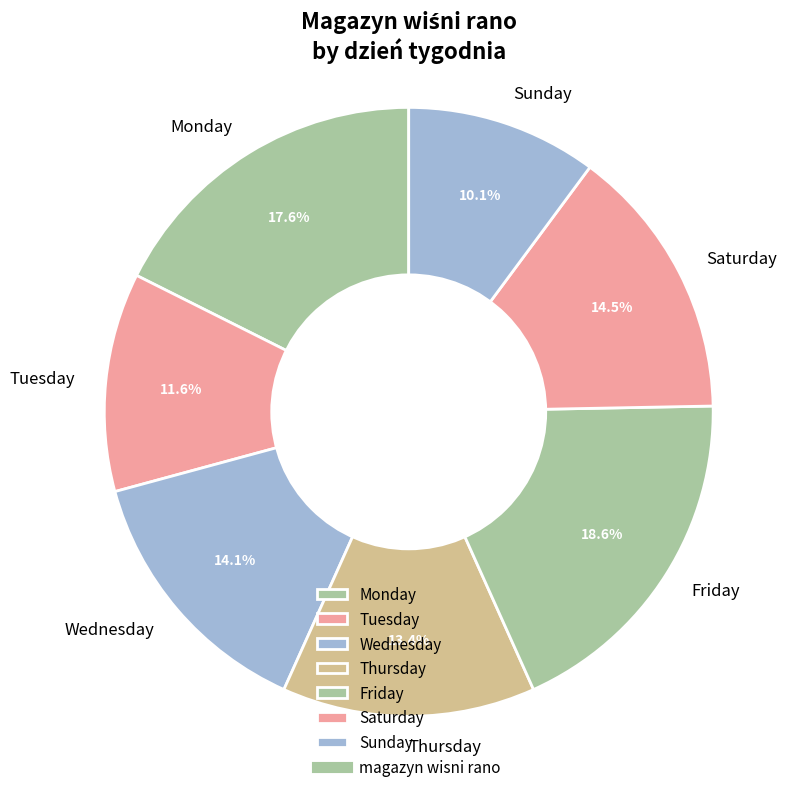

Does Tuesday account for over 50% of the chart?

No